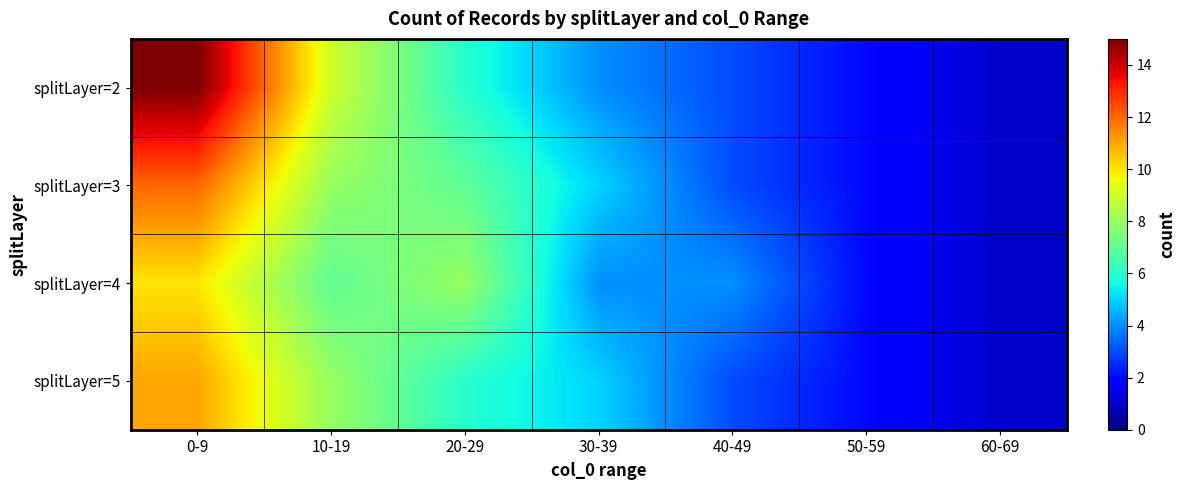

Reading left to right, list all the values displayed in this chart.

splitLayer=2: 0-9=15	10-19=9	20-29=6	30-39=4	40-49=3	50-59=2	60-69=1
splitLayer=3: 0-9=12	10-19=8	20-29=7	30-39=5	40-49=3	50-59=2	60-69=1
splitLayer=4: 0-9=10	10-19=7	20-29=8	30-39=4	40-49=4	50-59=2	60-69=1
splitLayer=5: 0-9=11	10-19=8	20-29=6	30-39=5	40-49=3	50-59=2	60-69=1